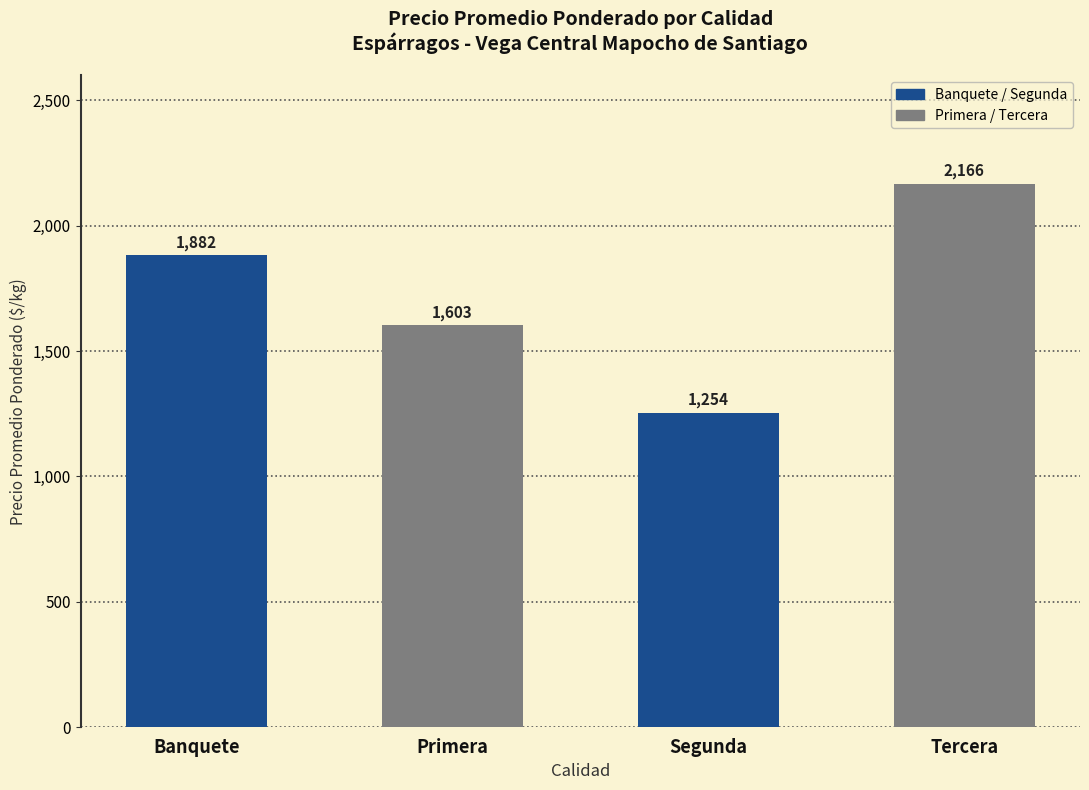

List the labels in order of value, smallest first.

Segunda, Primera, Banquete, Tercera